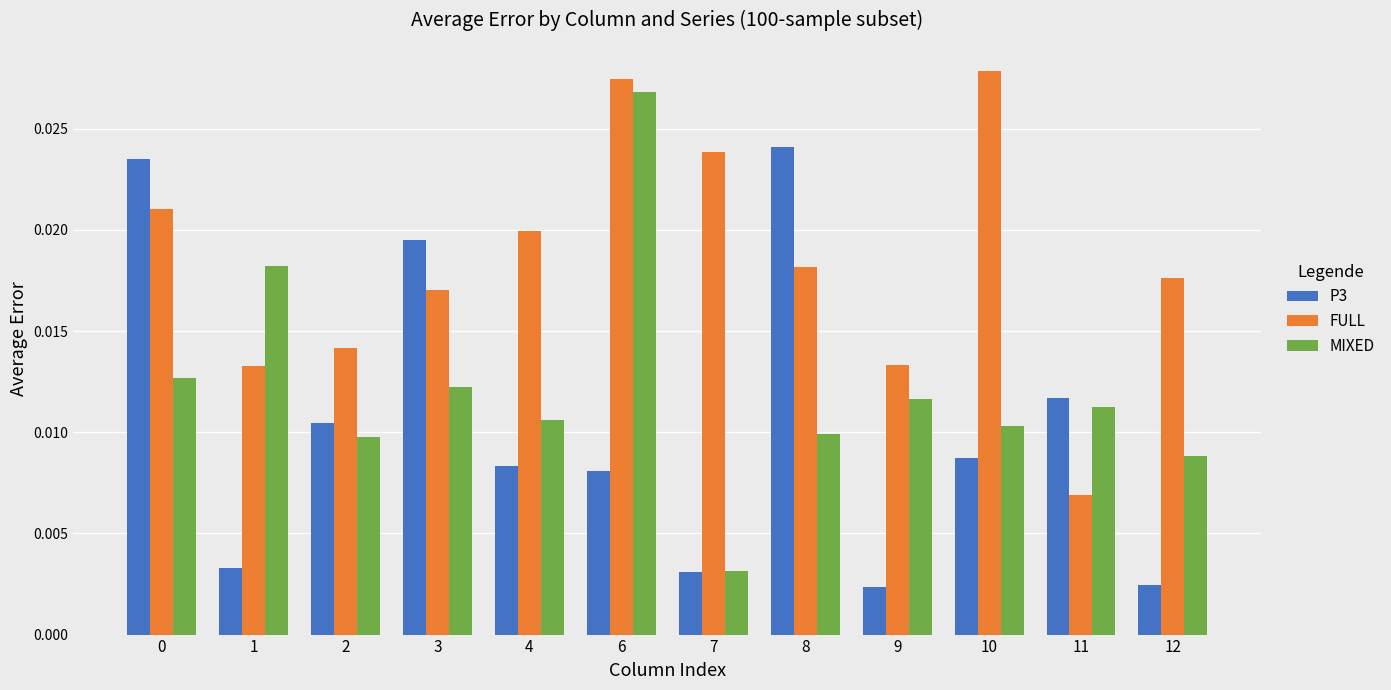

Which category has the lowest value in the FULL series?

11